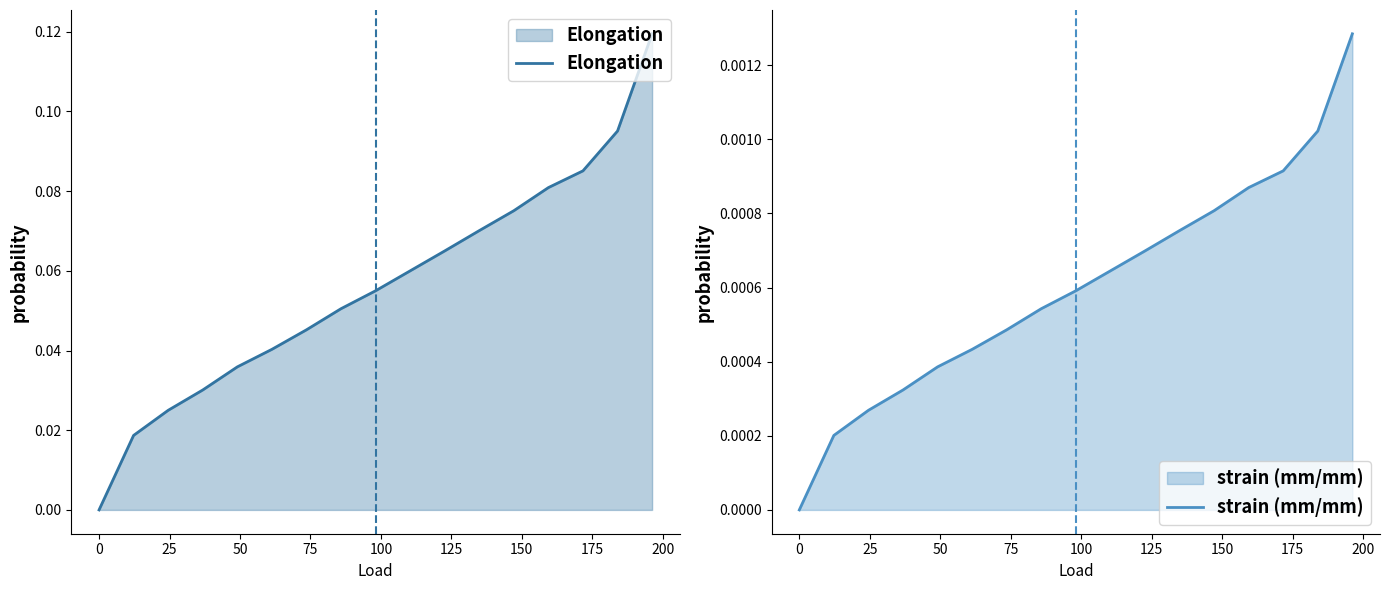

What is the sum of all Elongation values?

1.0